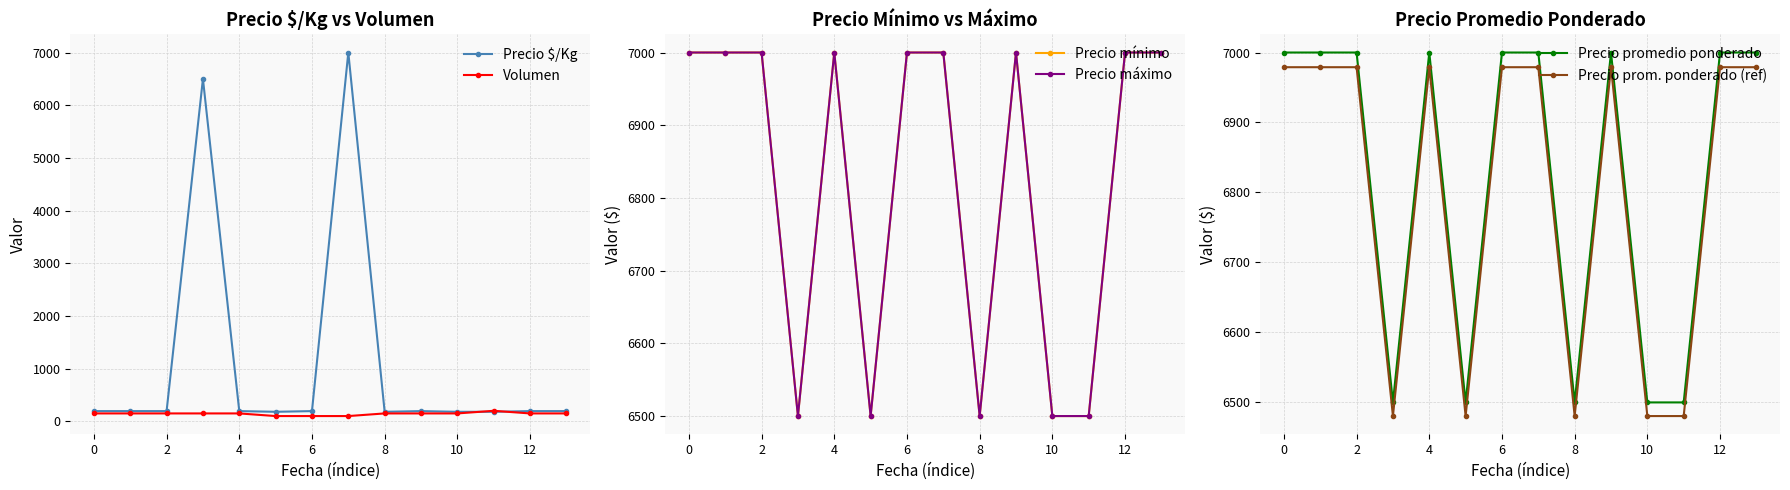

Which label corresponds to the largest value in the chart?

7